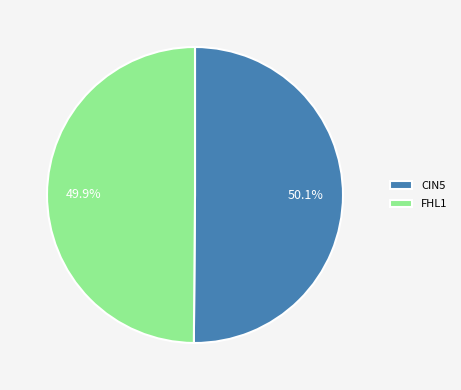

Is there a majority slice in this chart?

Yes